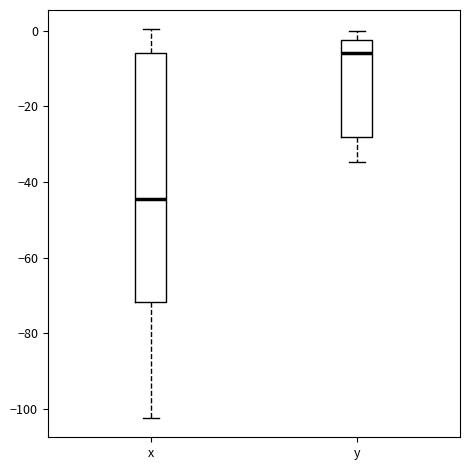

Reading left to right, read every box against the y-axis: the position of its median line, the range the box covers, and the ends of its whiskers. The values are not printed on the chart, so give them approximately, as read against the axis.

x: median -44, box -72 to -6, whiskers -102 to 0
y: median -6, box -28 to -2, whiskers -34 to 0